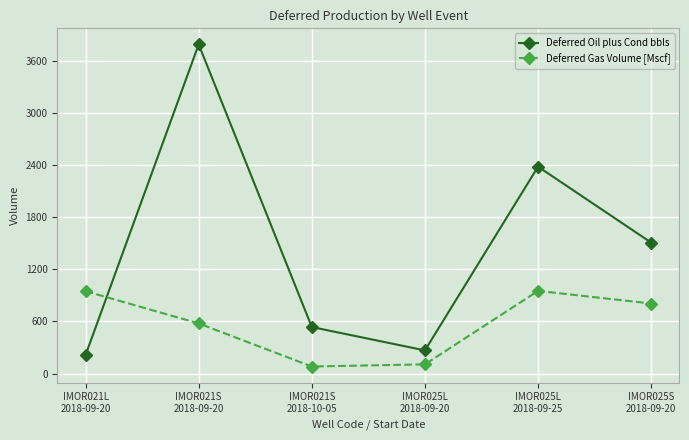

Which series has the largest total across all categories?

Deferred Oil plus Cond bbls